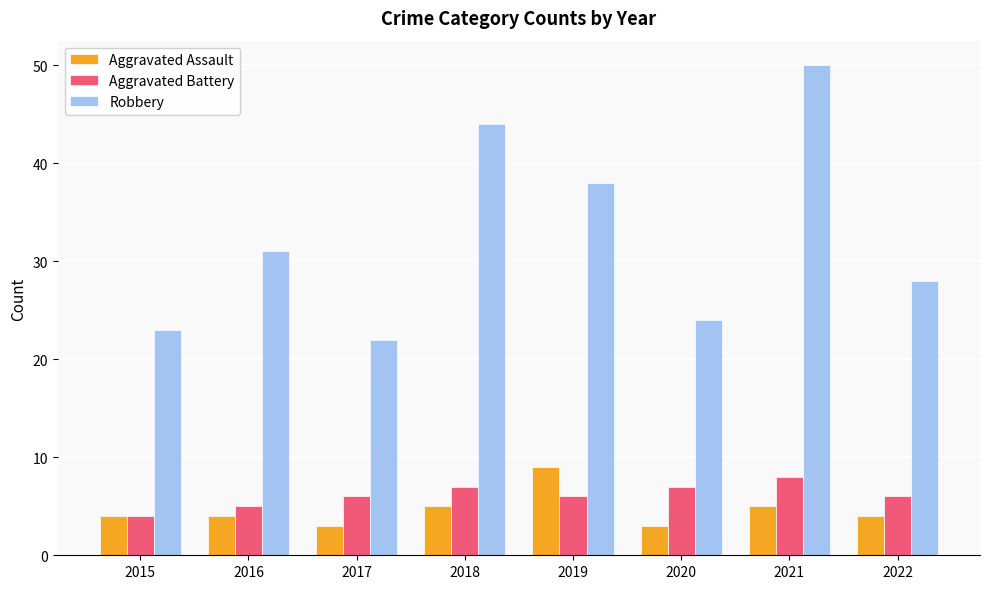

What is the total value across all series at 2015?

31